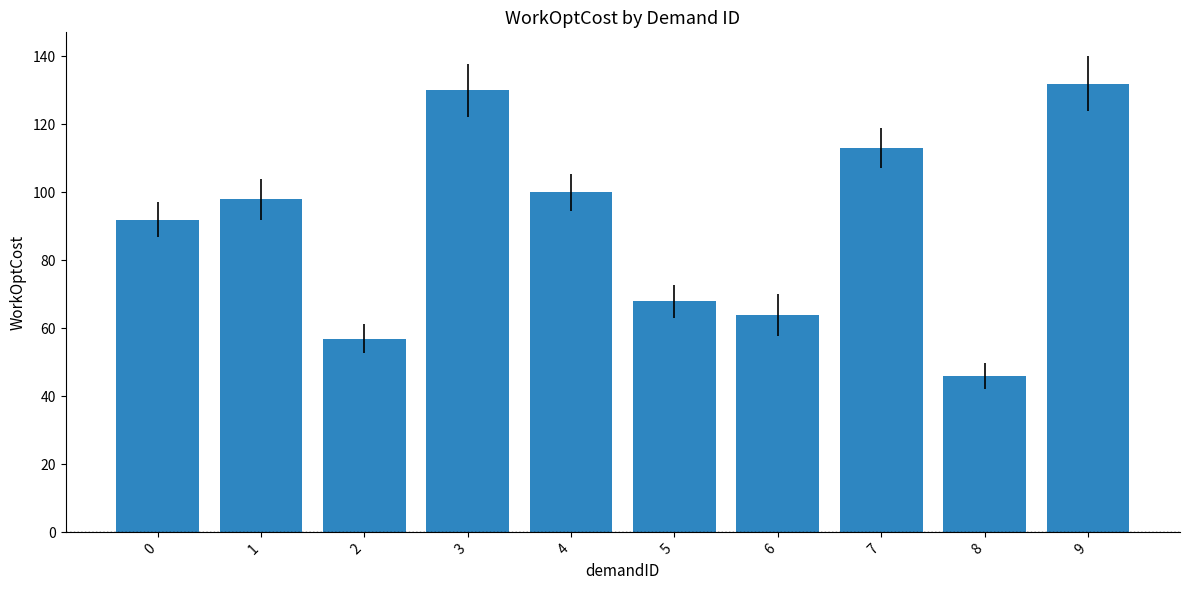

Which category has the lowest value across all series?

8